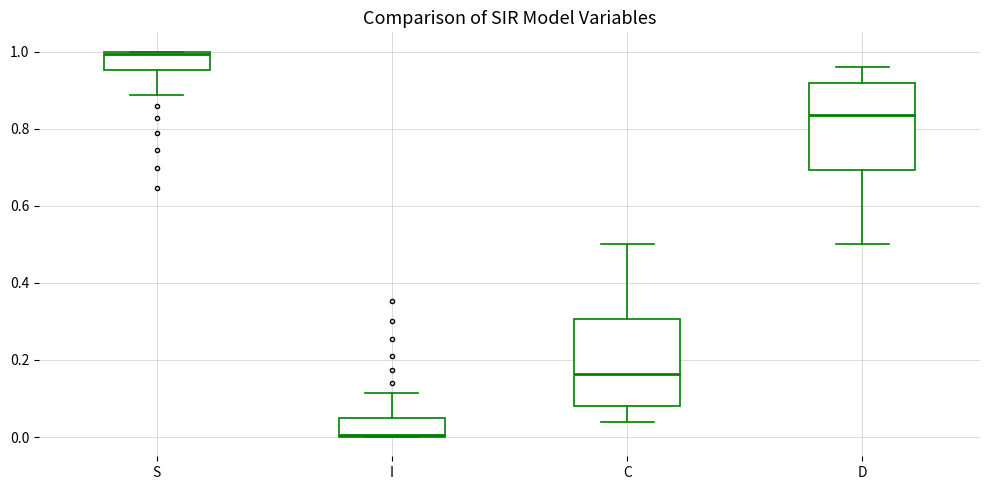

Reading left to right, read every box against the y-axis: the position of its median line, the range the box covers, and the ends of its whiskers. The values are not printed on the chart, so give them approximately, as read against the axis.

S: median 1.00, box 0.96 to 1.00, whiskers 0.88 to 1.00
I: median 0.00, box 0.00 to 0.04, whiskers 0.00 to 0.12
C: median 0.16, box 0.08 to 0.30, whiskers 0.04 to 0.50
D: median 0.84, box 0.70 to 0.92, whiskers 0.50 to 0.96